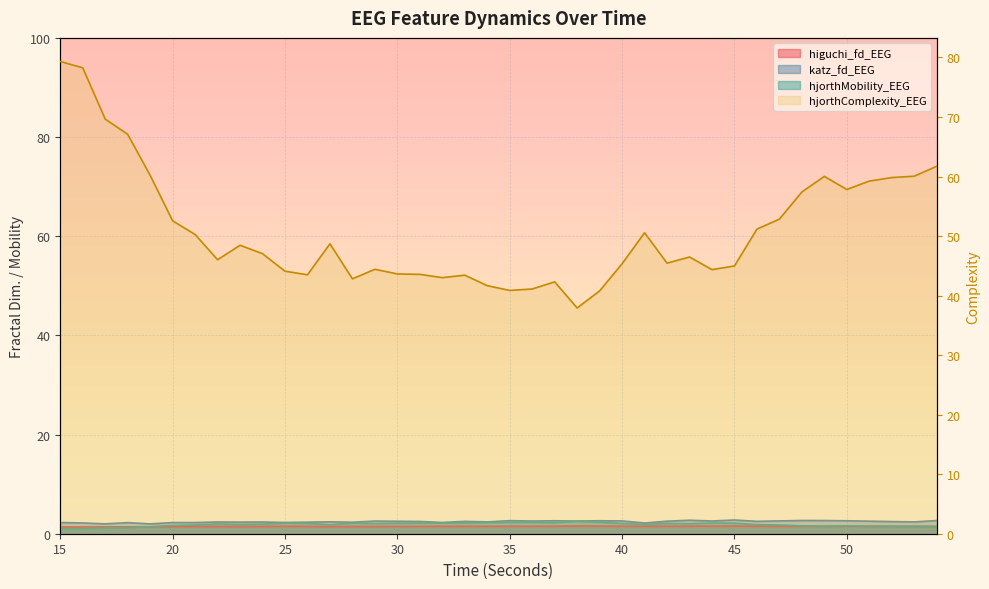

At which label does hjorthComplexity_EEG reach its peak?

15